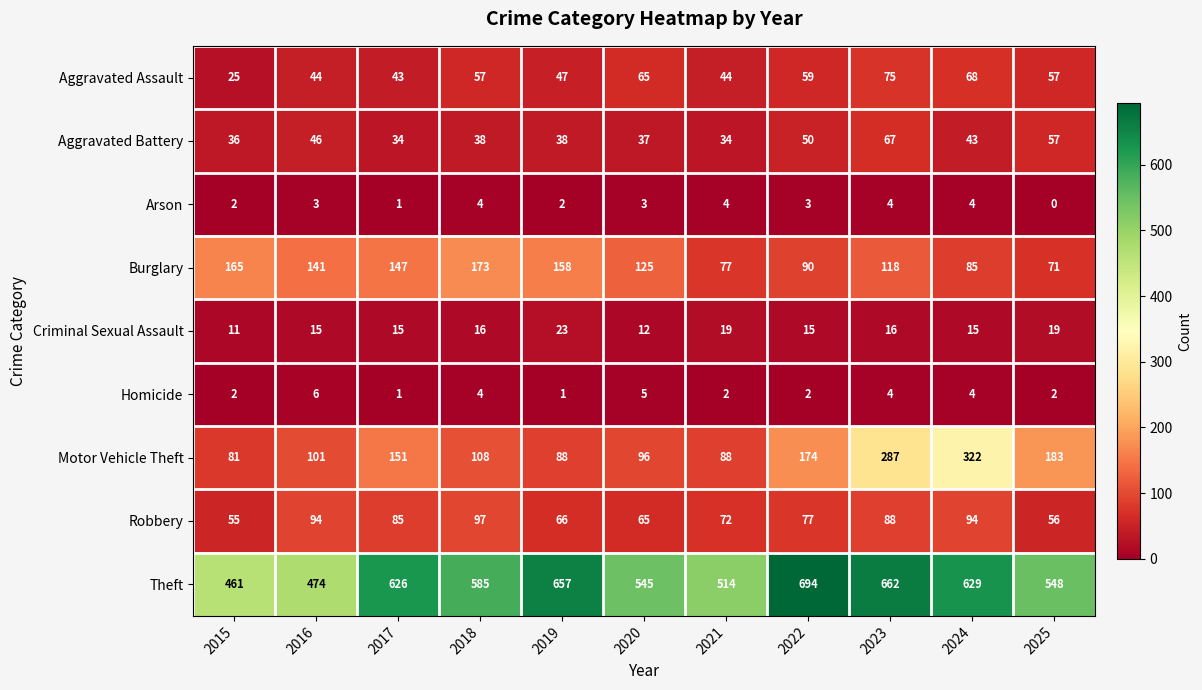

What is the maximum value shown in the chart?

694